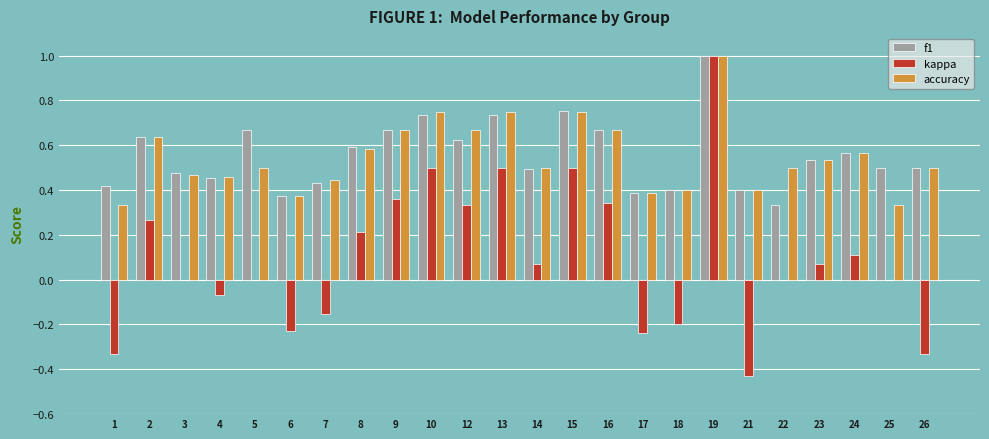

At which label does kappa reach its peak?

19